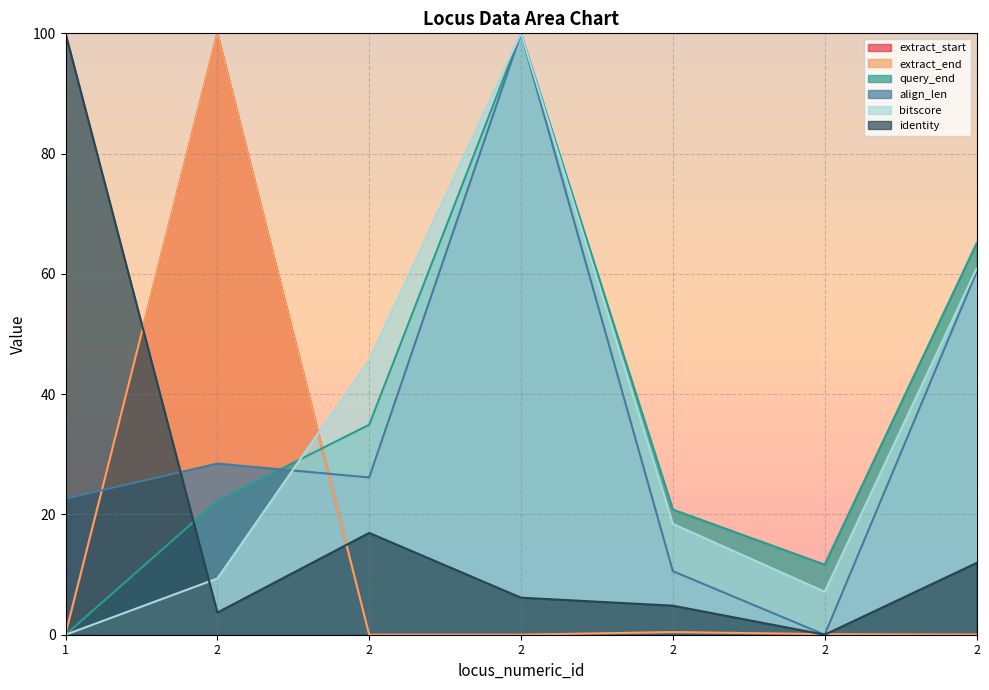

Which series changed the most between 2 and 2?

bitscore